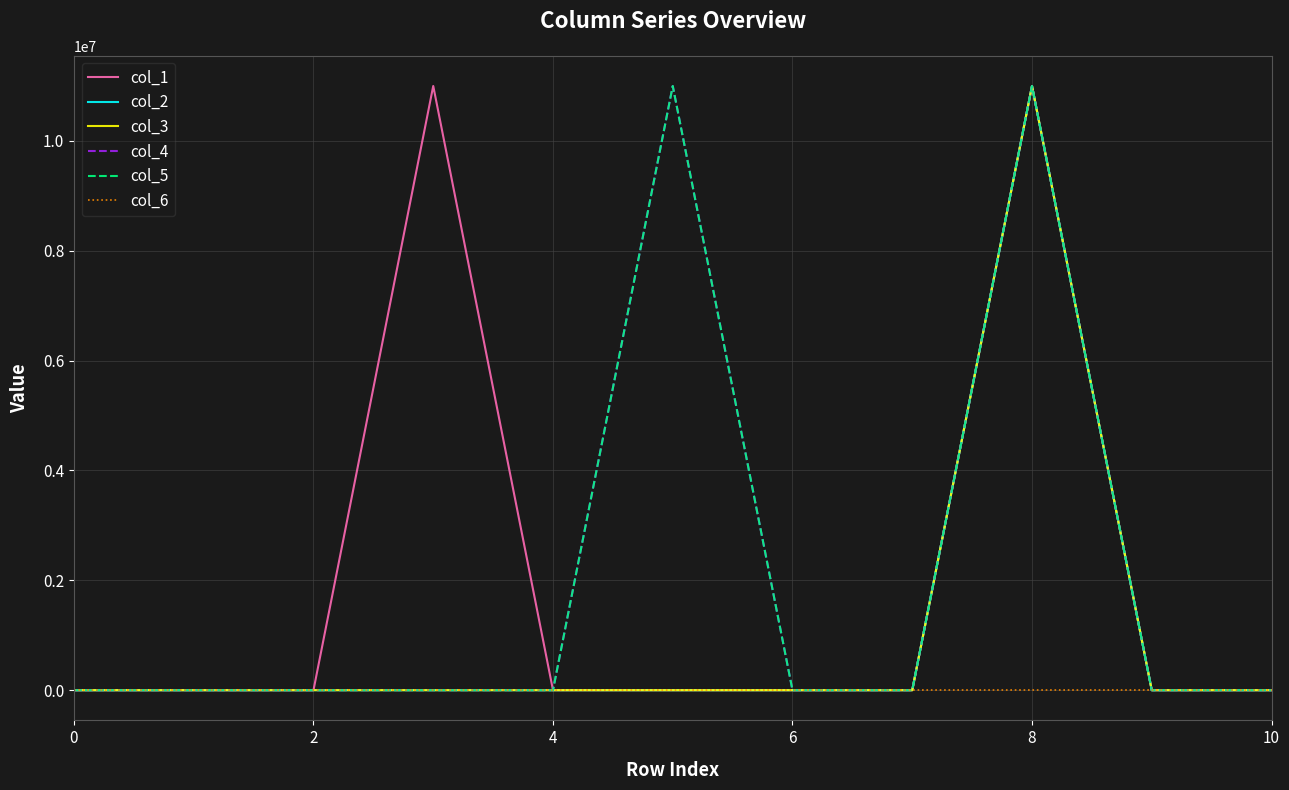

True or false: col_5 and col_4 cross at least once.

False